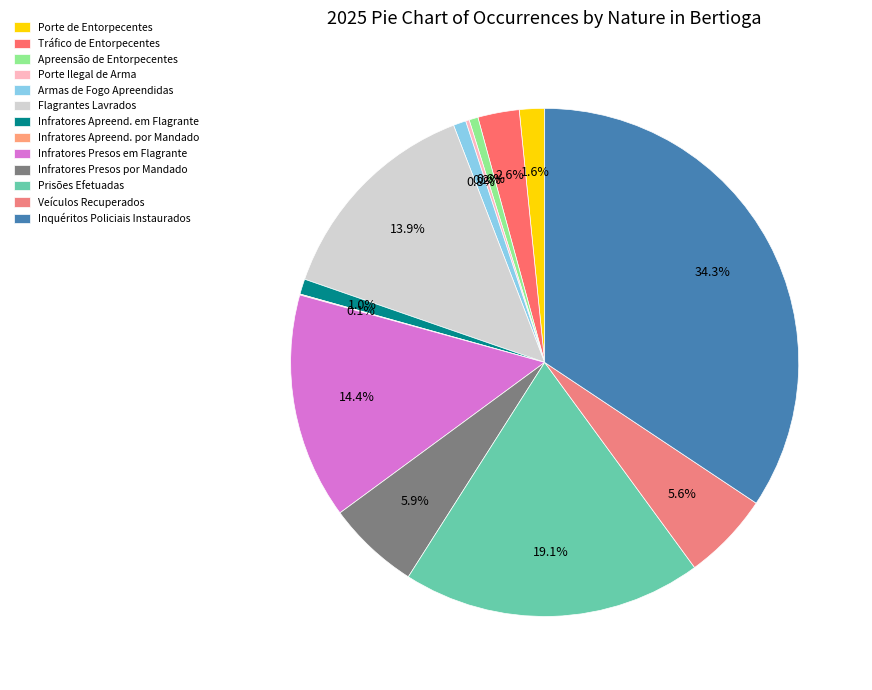

Count the number of slices in the pie.

13